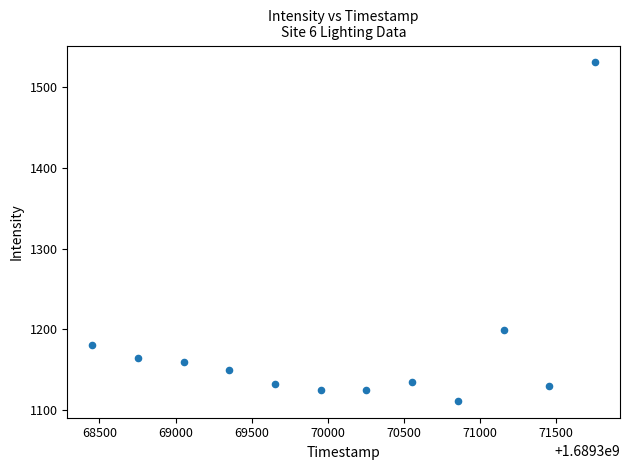

What is the range of X values (max minus min)?

3300.0